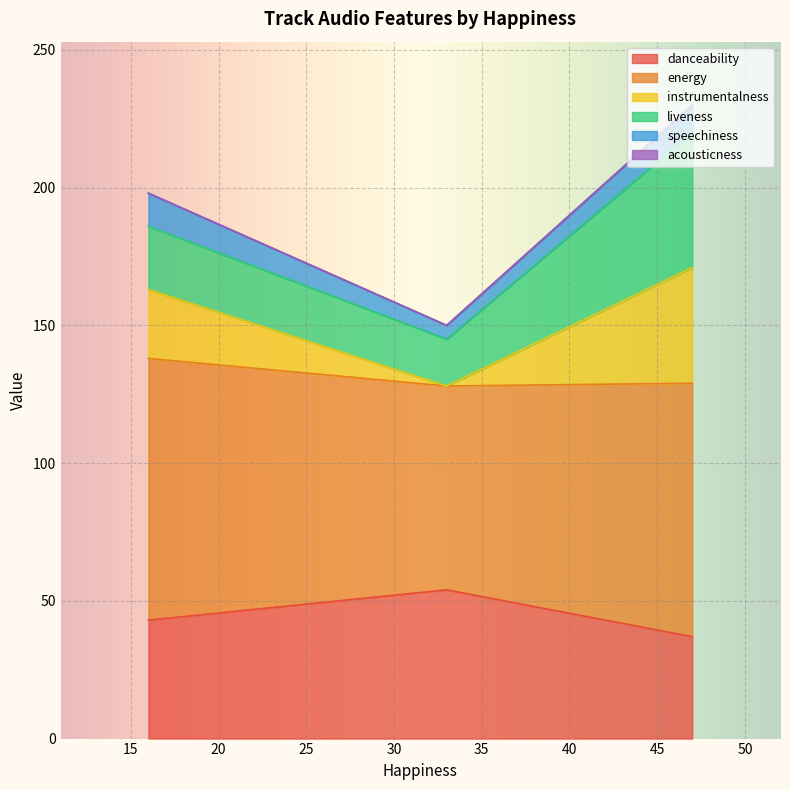

The value of energy at 33 is 82. True or false?

False